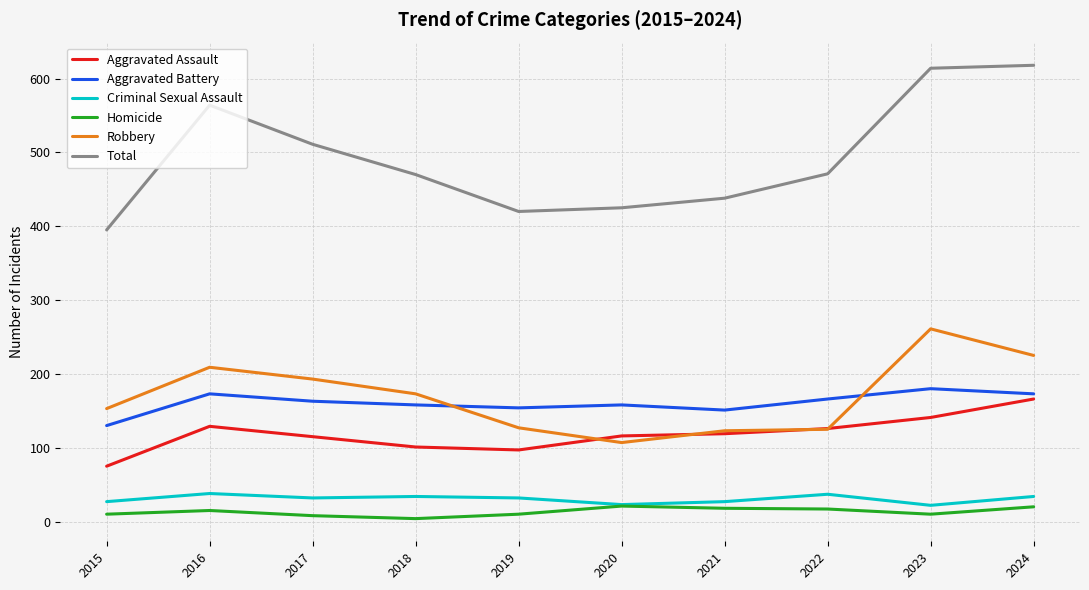

True or false: Total and Criminal Sexual Assault cross at least once.

False